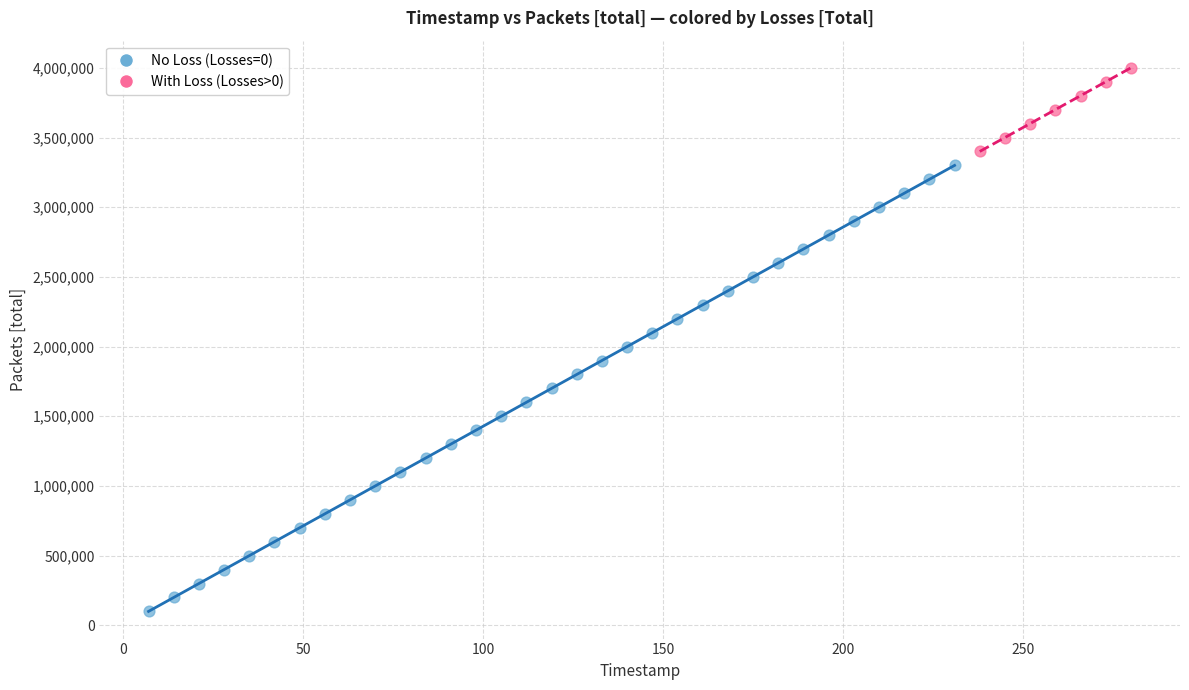

What are all the series names shown in the legend?

No Loss (Losses=0), With Loss (Losses>0)